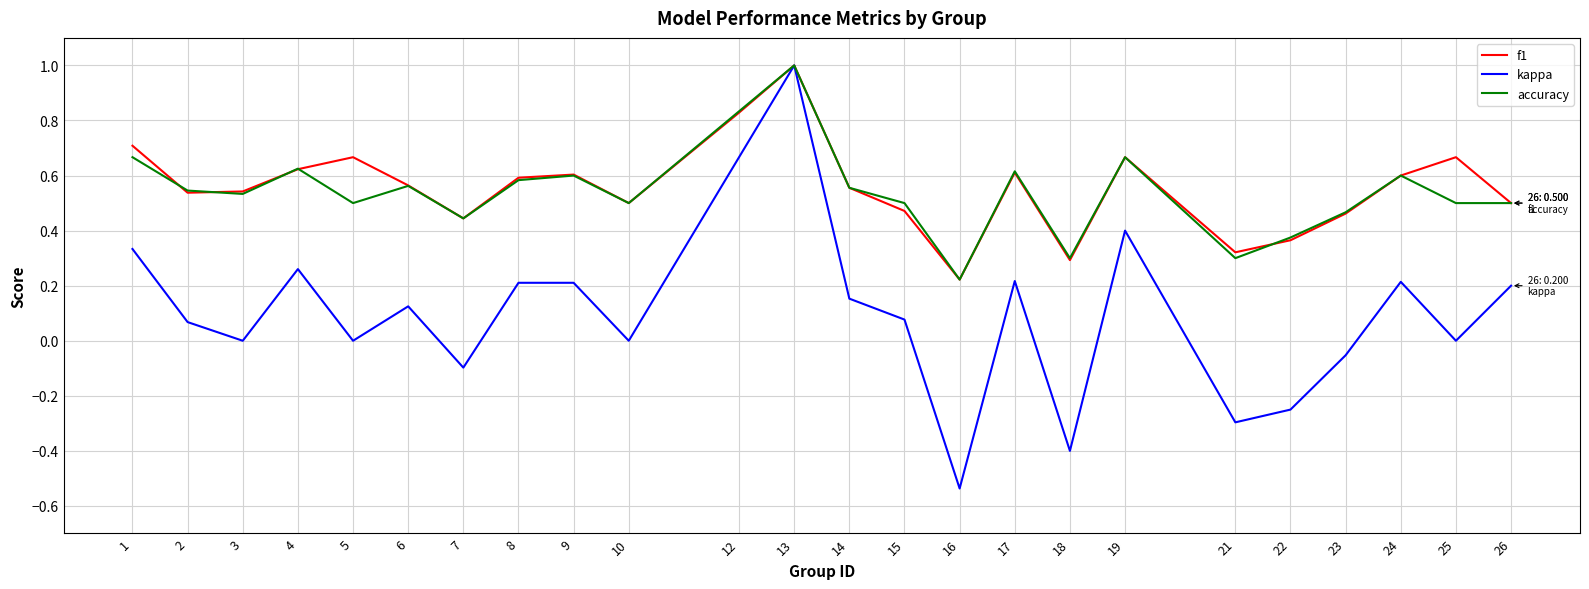

Which series has the largest range (max minus min)?

kappa